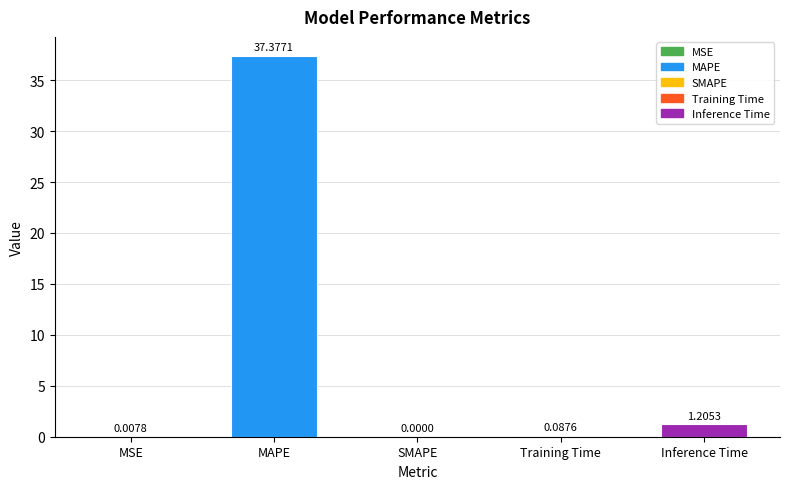

Where is the data nearest to the value 18?

Inference Time